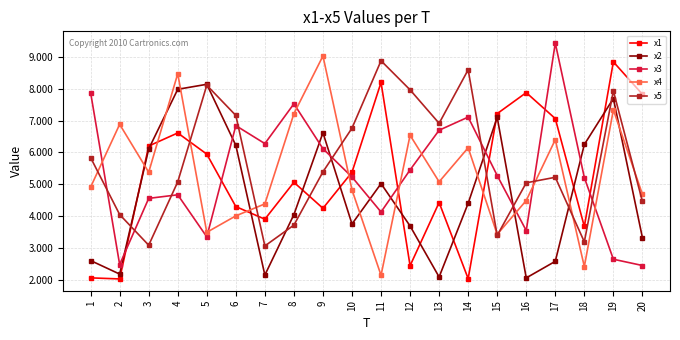

How many lines are shown in the chart?

5